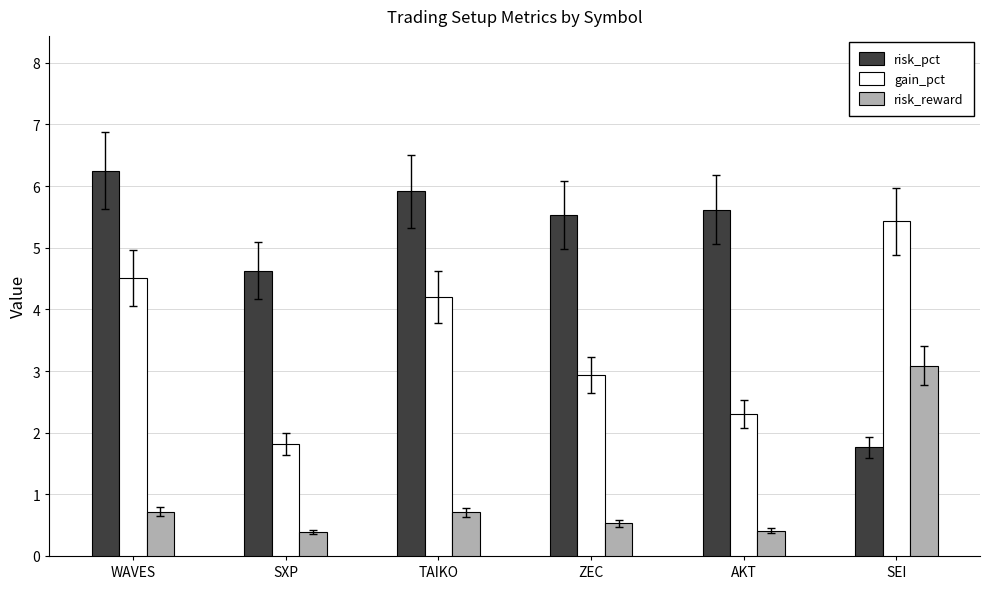

What is the difference between the maximum and minimum values in the gain_pct series?

3.6